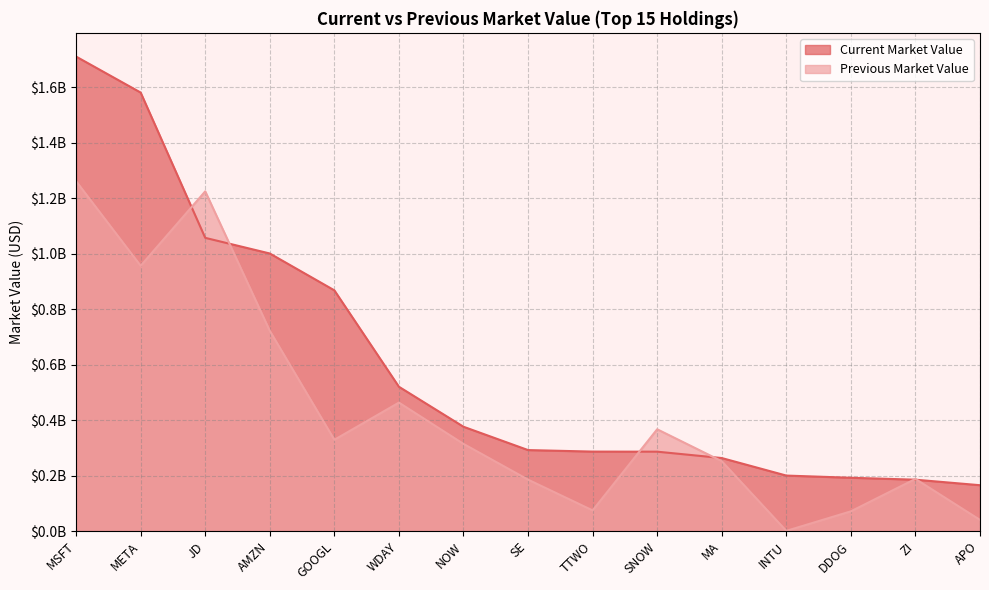

What is the value of the Current Market Value point at the 13th from the left?

0.2